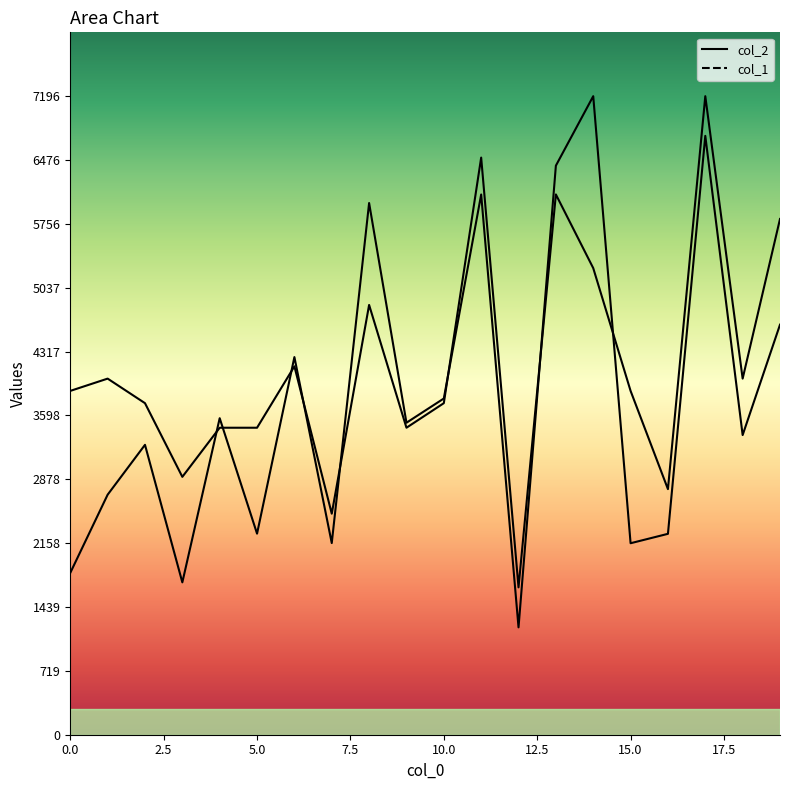

True or false: col_1 has a value of 1087.0 at 15.

False